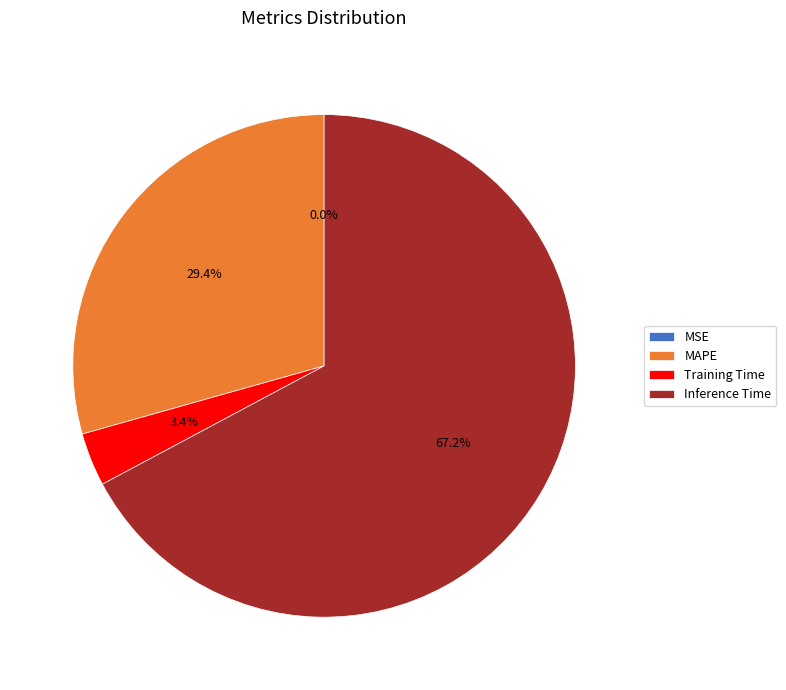

Is there any slice that represents more than half of the pie?

Yes